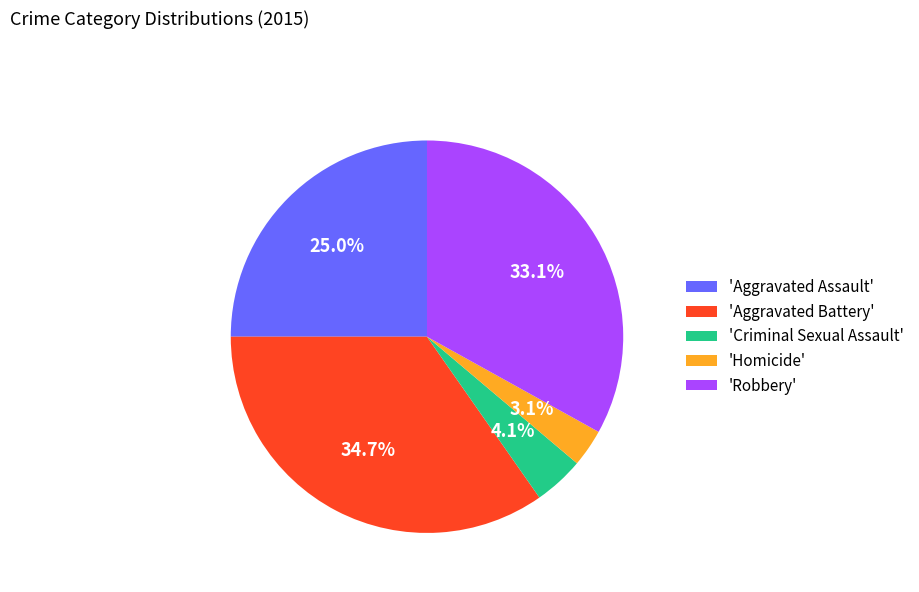

To the nearest percent, what is the average slice percentage?

20%